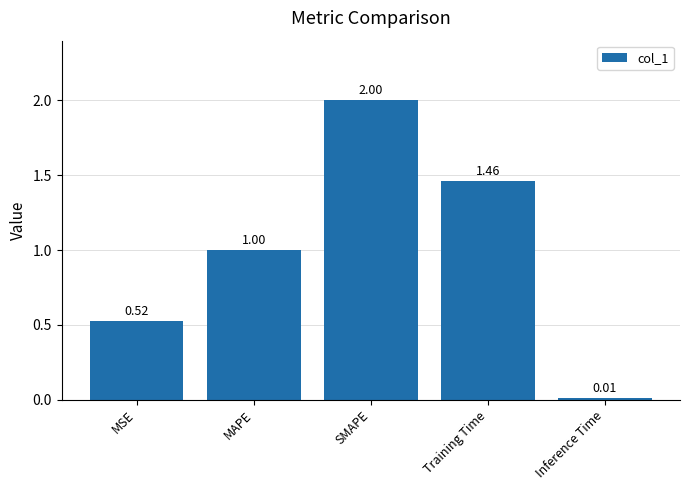

At which category does the chart reach its minimum across all series?

Inference Time